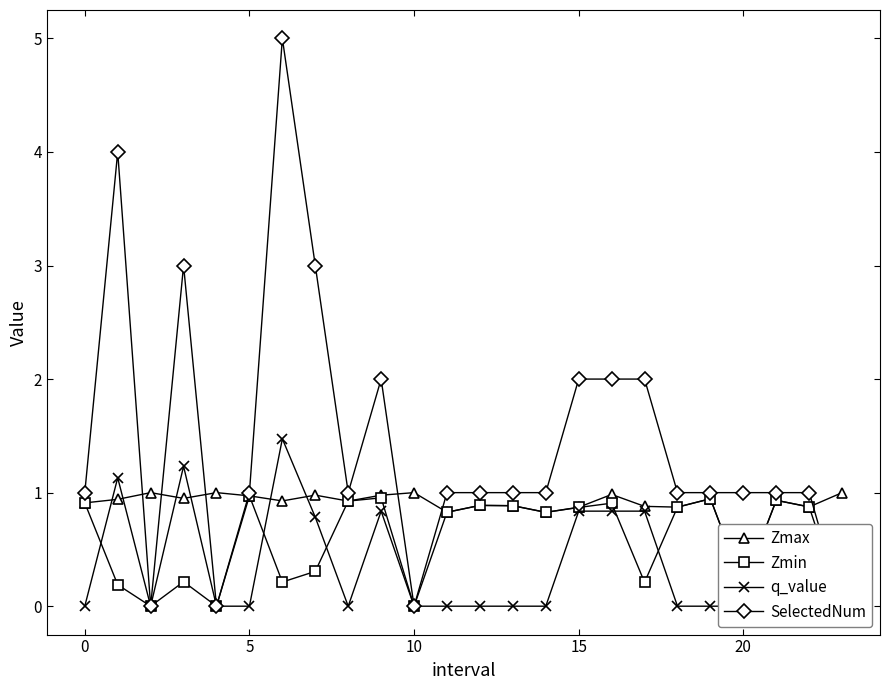

What is the difference between the second highest and minimum values in the Zmin series?

1.0